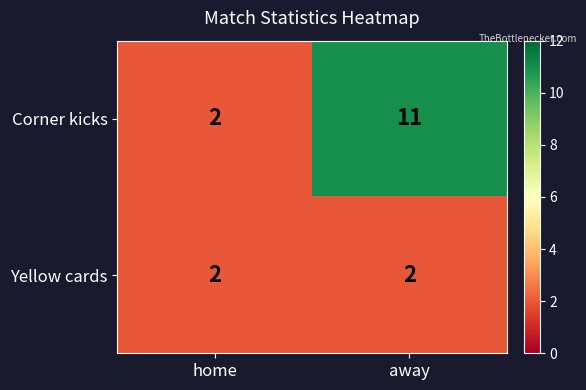

What is the total value across all series at home?

4